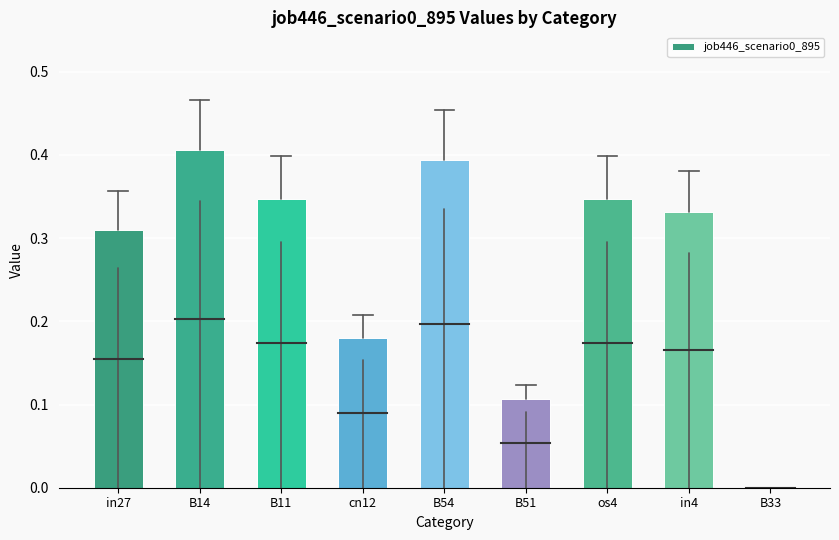

Which label corresponds to the largest value in the chart?

B14